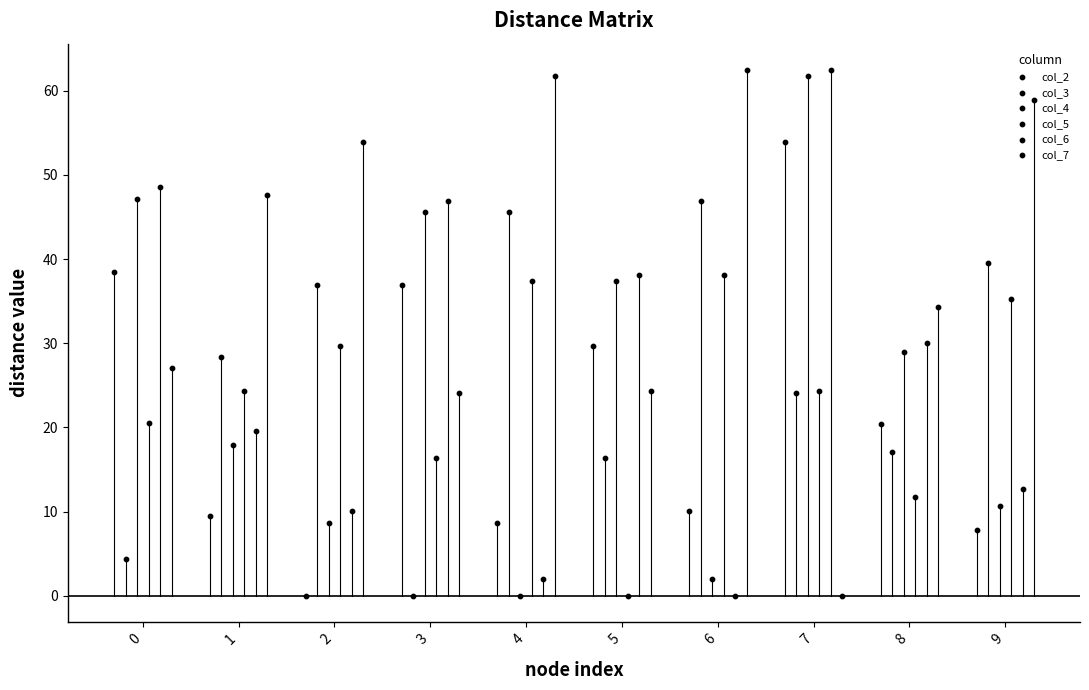

Which series reaches the minimum Y coordinate?

col_2